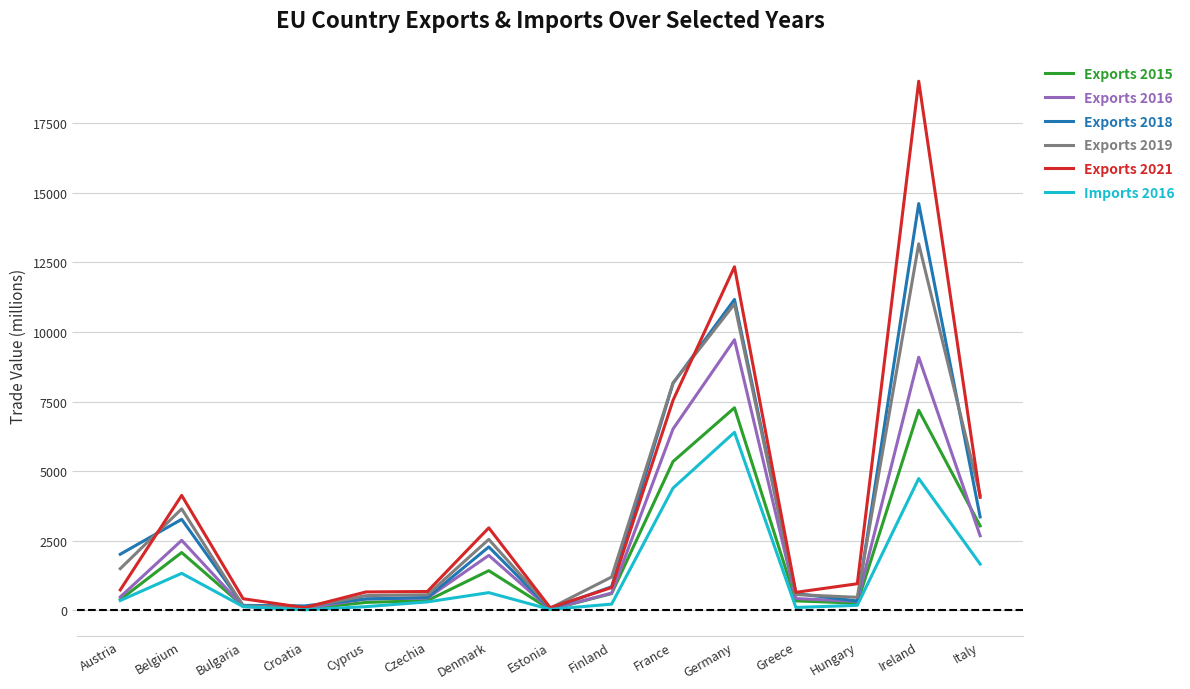

Which category has the highest value across all series?

Ireland